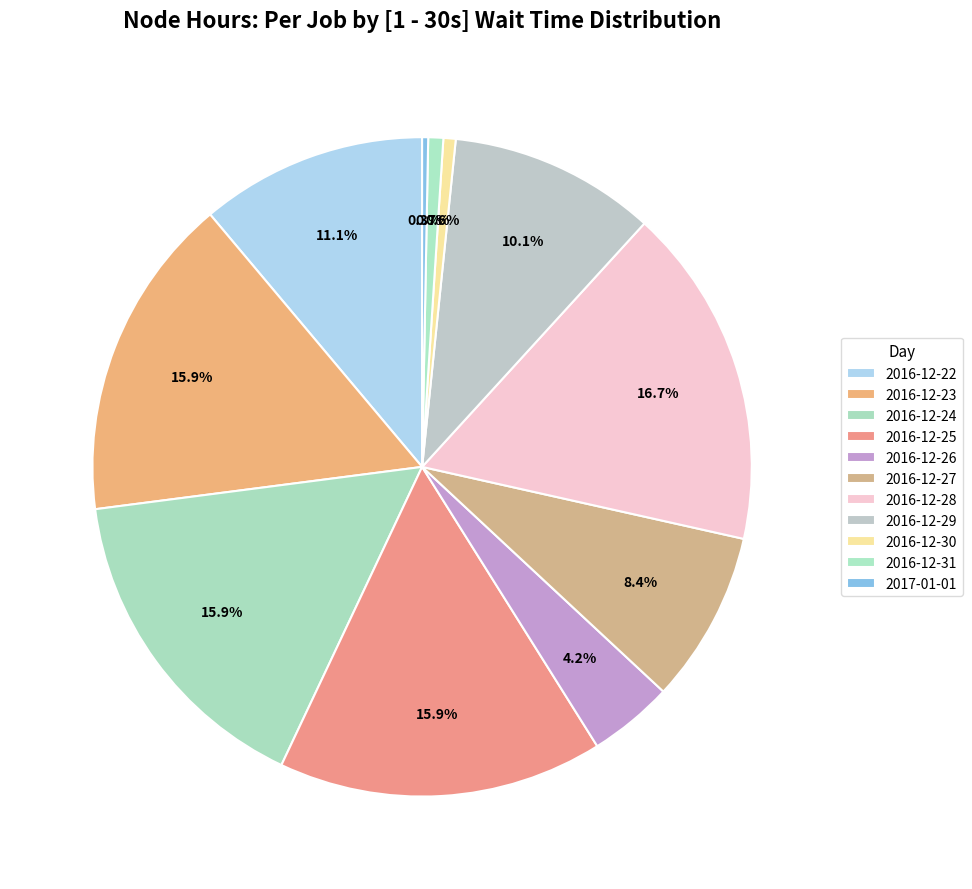

Count the number of slices in the pie.

11